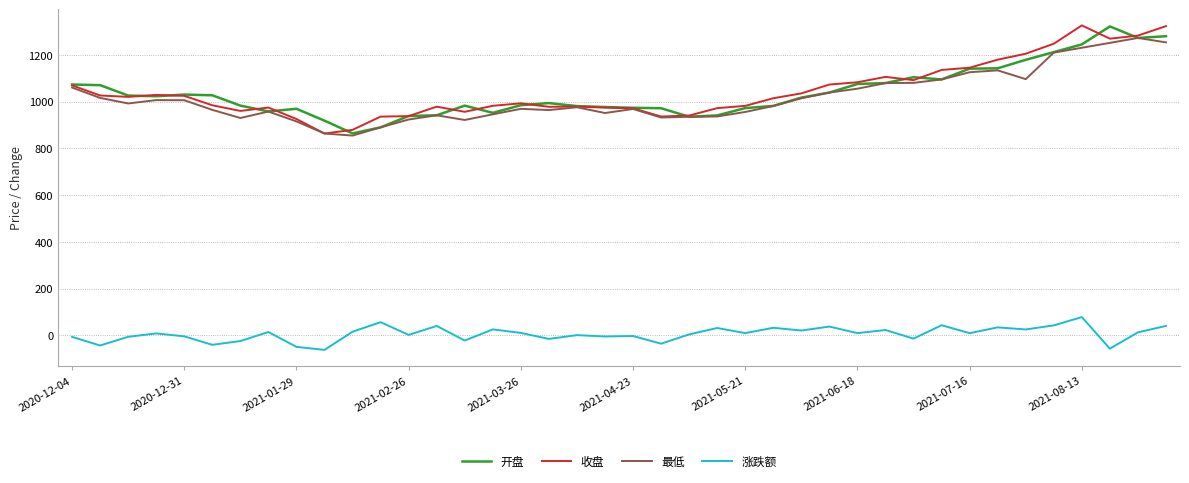

True or false: 涨跌额 and 开盘 cross at least once.

False